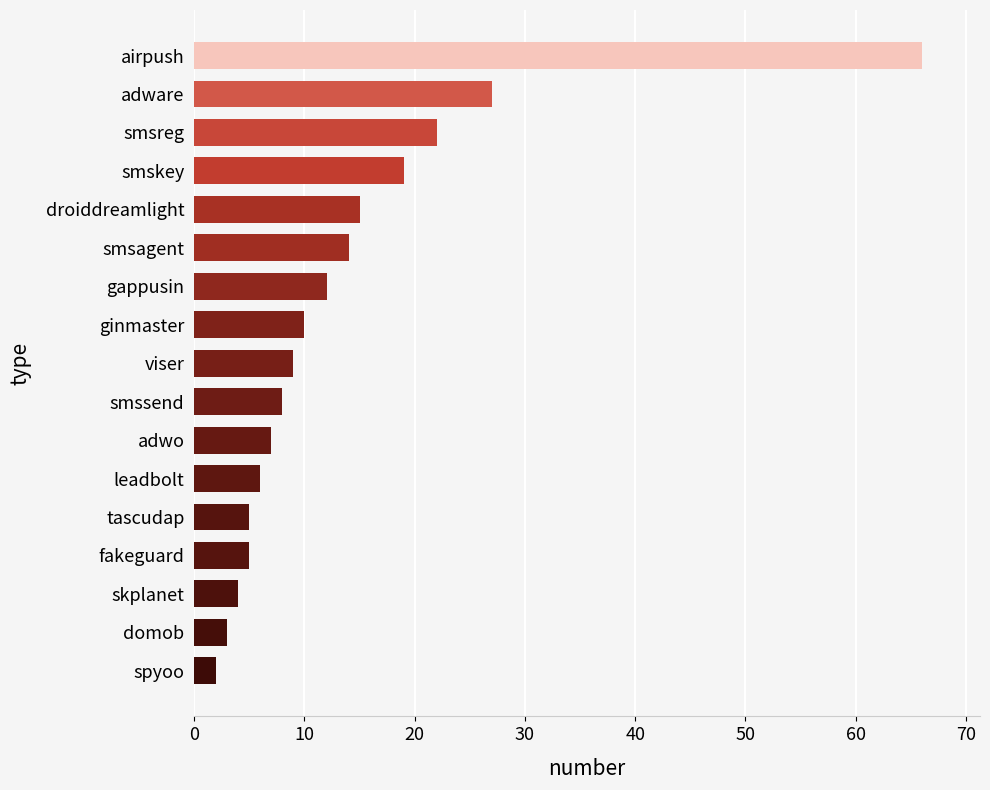

Between ginmaster and adwo, which is larger?

ginmaster